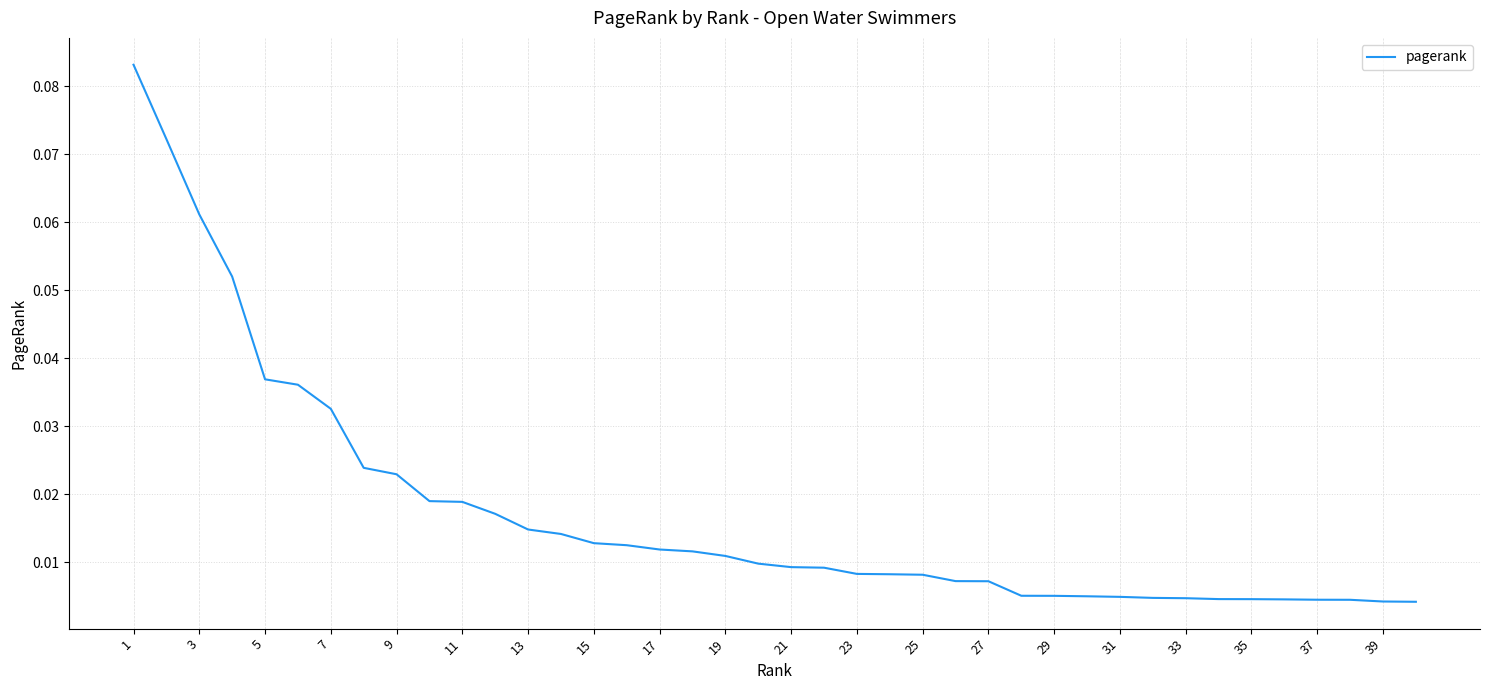

Reading left to right, list all the values displayed in this chart.

0.1	0.1	0.1	0.1	0.0	0.0	0.0	0.0	0.0	0.0	0.0	0.0	0.0	0.0	0.0	0.0	0.0	0.0	0.0	0.0	0.0	0.0	0.0	0.0	0.0	0.0	0.0	0.0	0.0	0.0	0.0	0.0	0.0	0.0	0.0	0.0	0.0	0.0	0.0	0.0